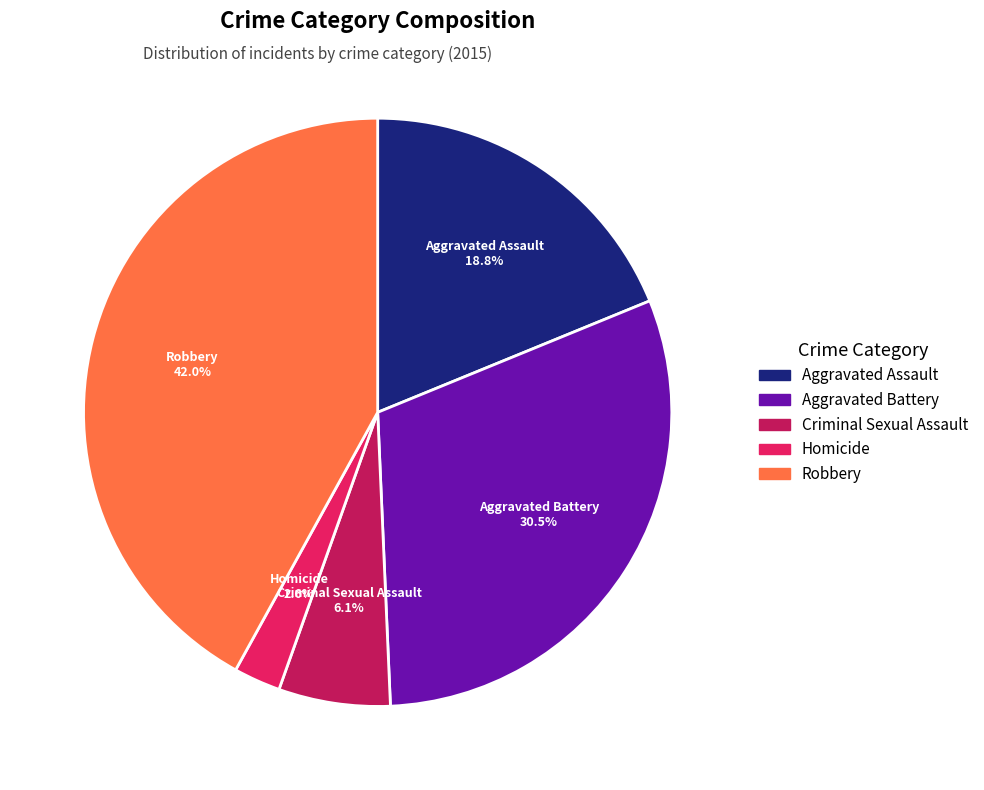

Count the number of slices in the pie.

5